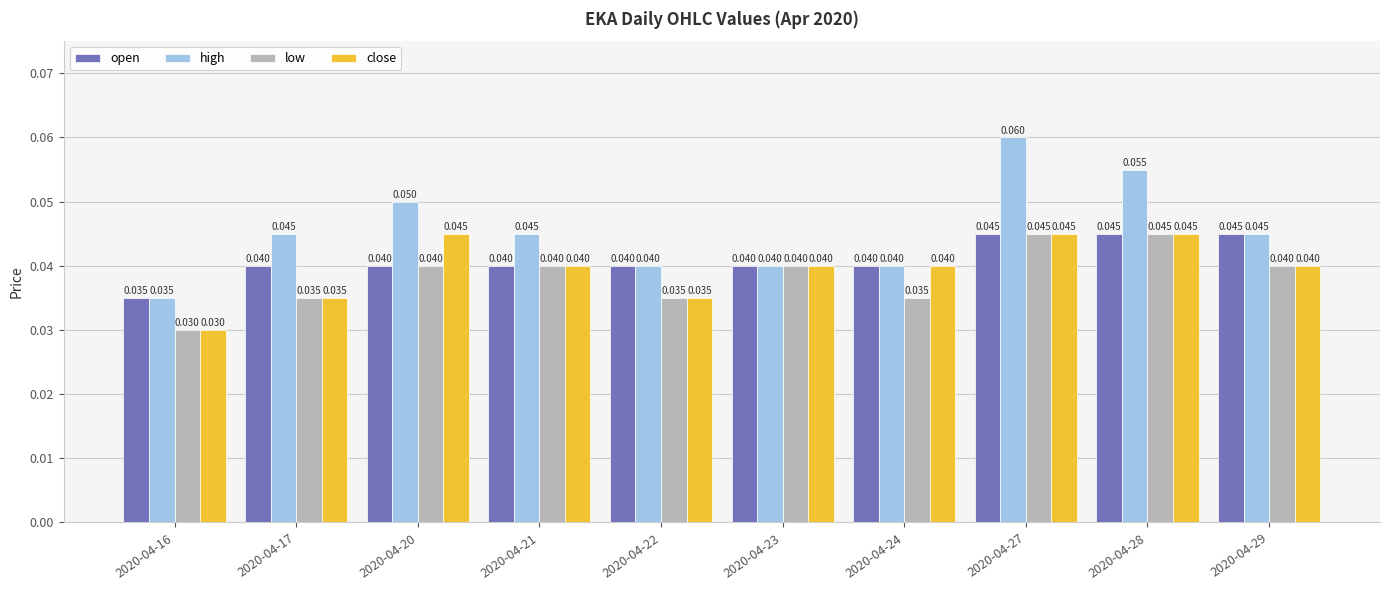

Which series has the largest range (max minus min)?

high